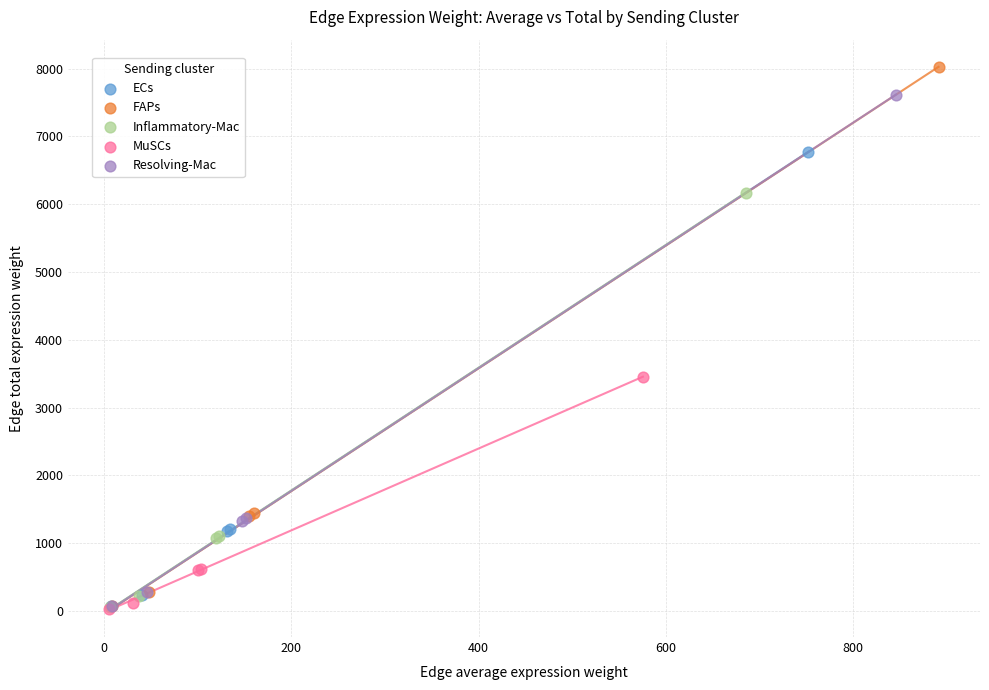

Which series has the largest Y range (max minus min)?

FAPs